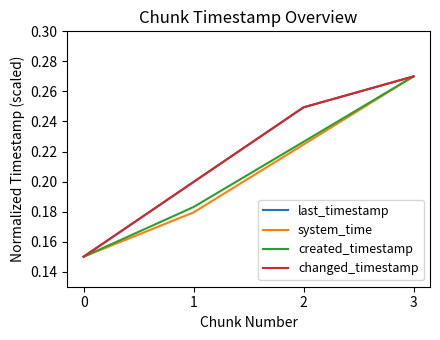

What is the maximum value for last_timestamp?

0.3